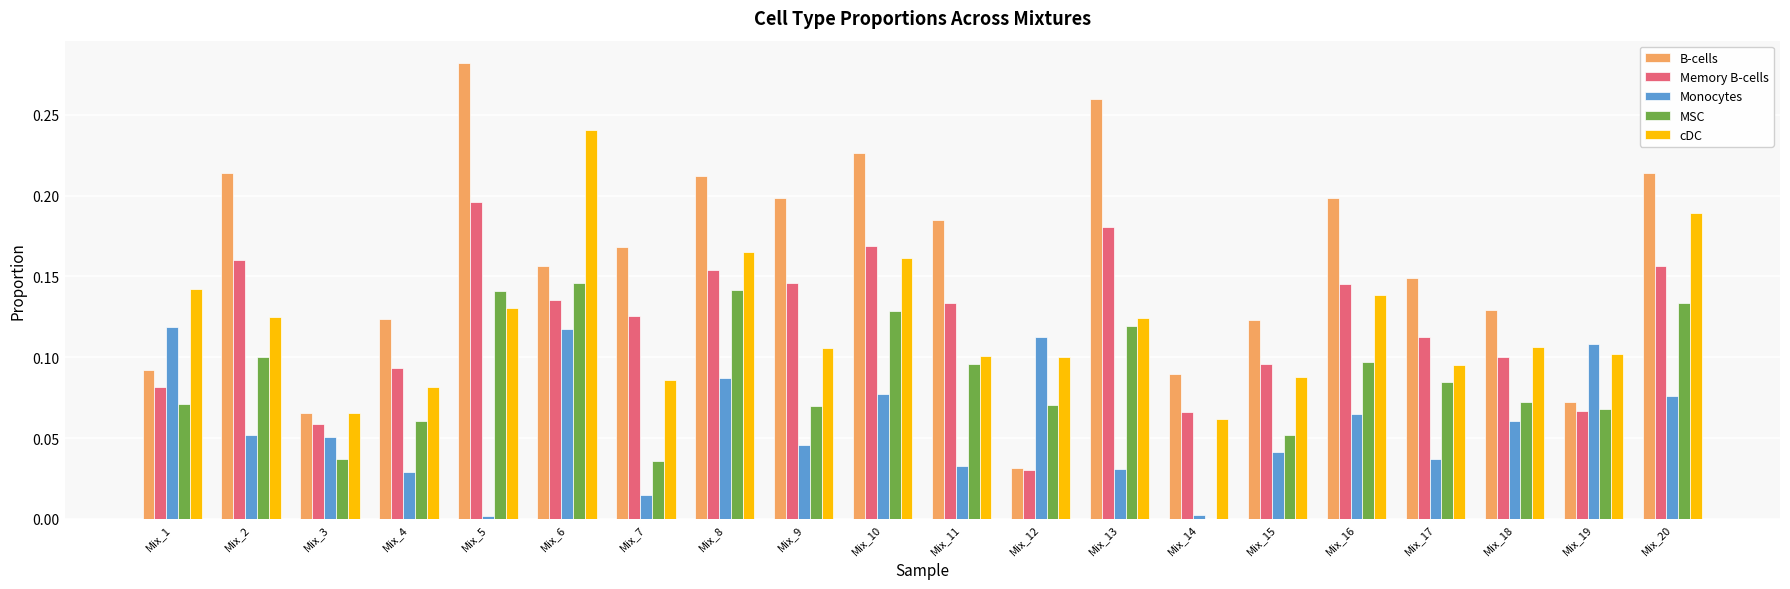

The cDC series shows 0.2 at Mix_10. True or false?

True